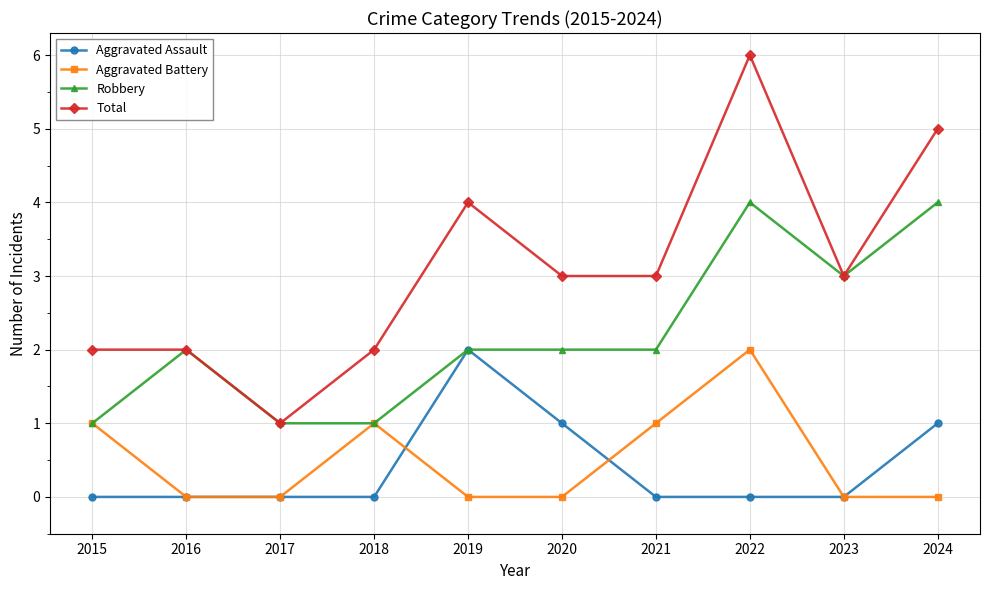

Count the Aggravated Battery values in the range 0 to 1.

9